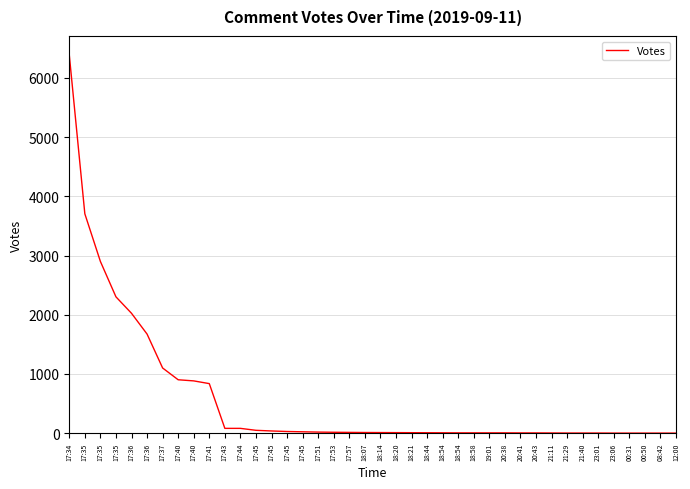

What is the change in value from 18:07 to 21:11?

-8